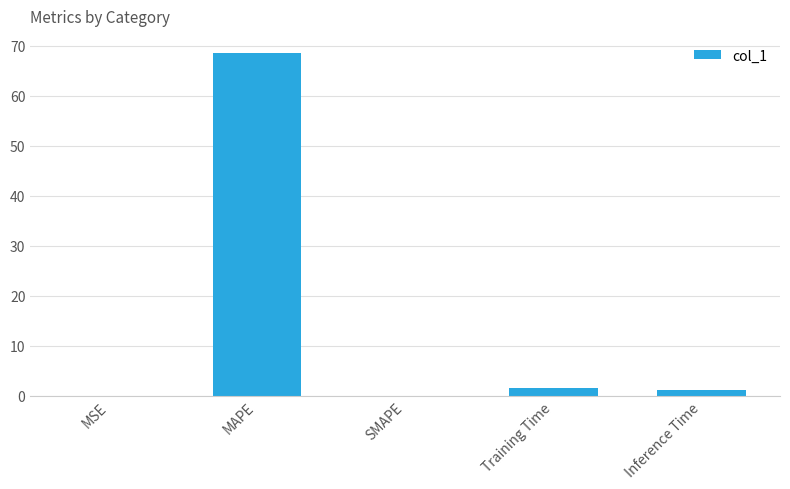

What is the change in value from SMAPE to Inference Time?

+1.1